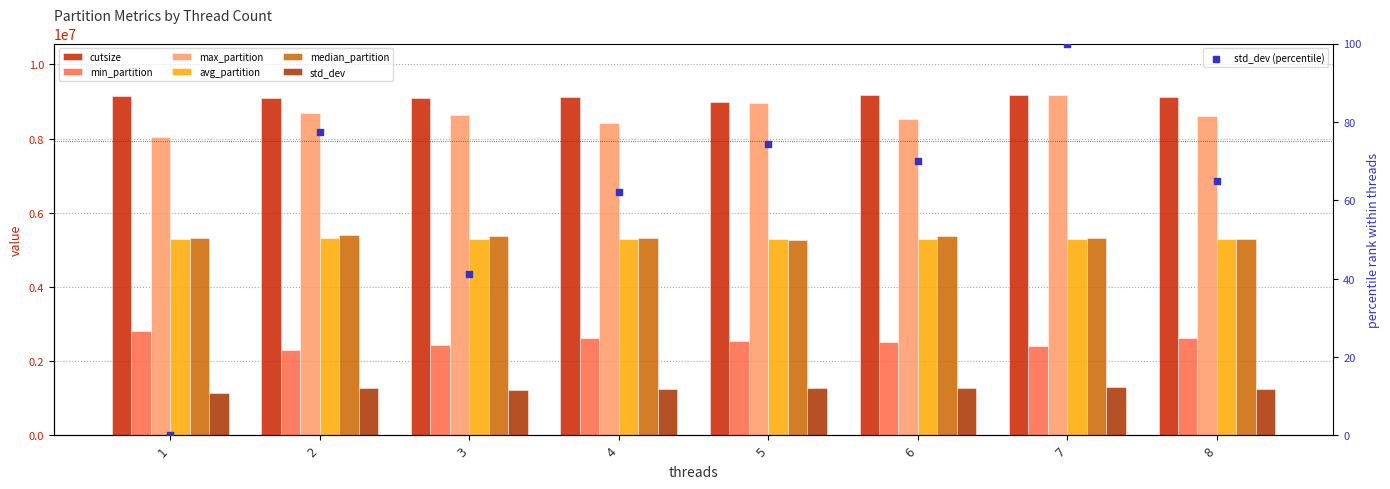

Which series contains the lowest Y value?

std_dev